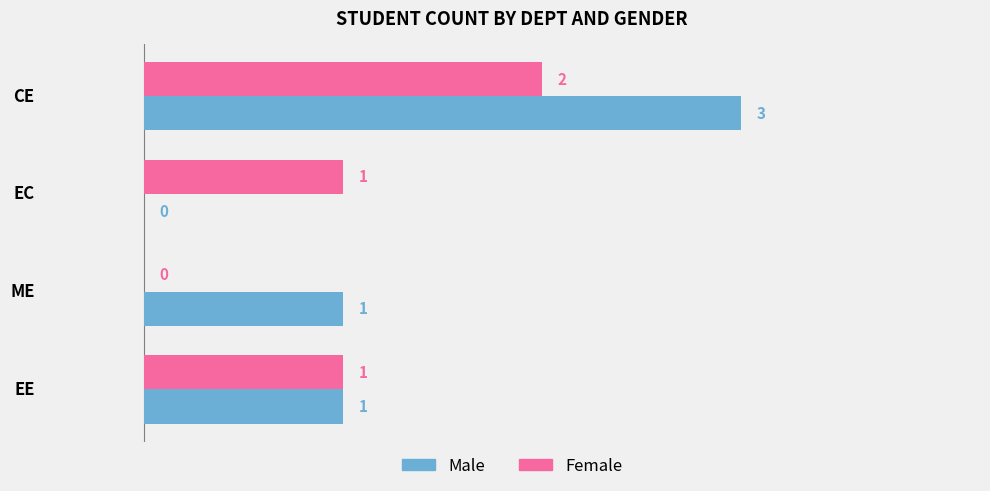

True or false: Male has a value of 5 at CE.

False